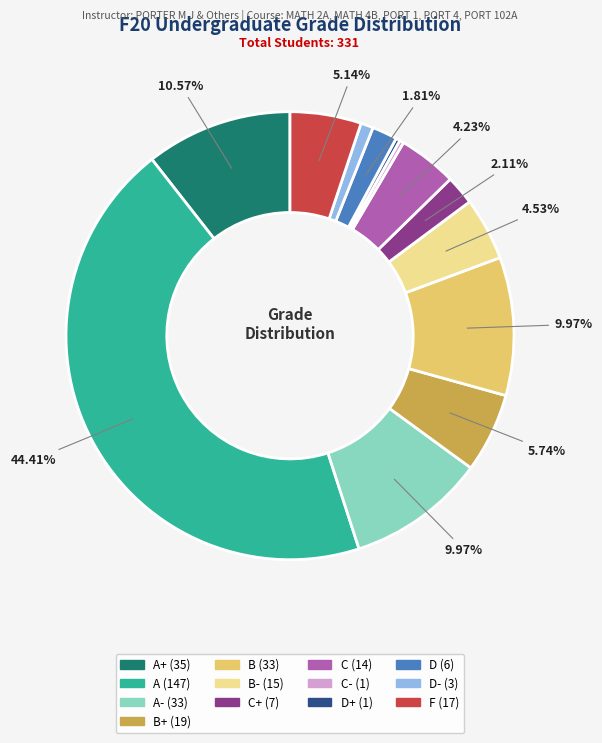

Does any single category account for the majority?

No